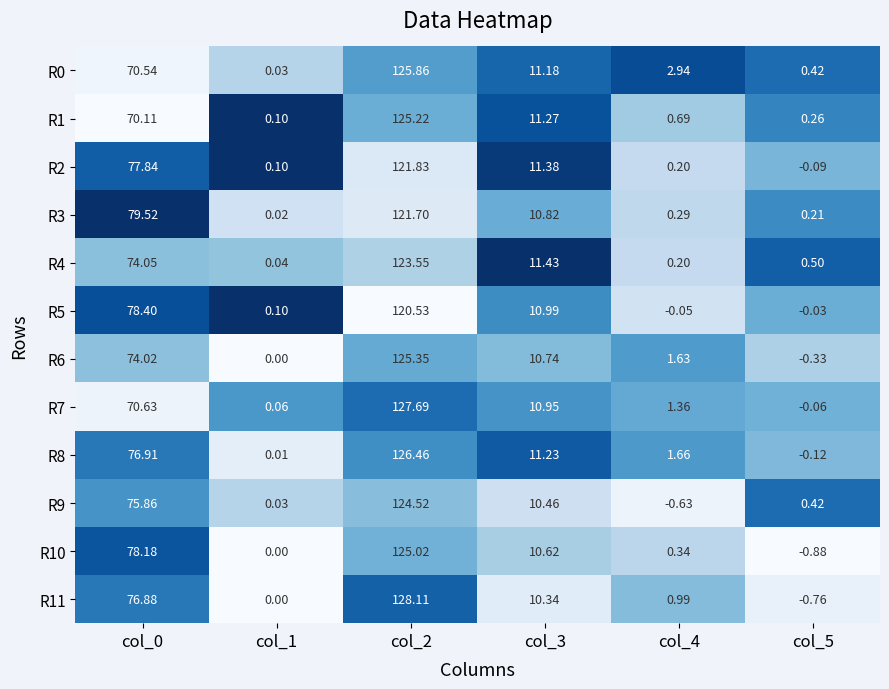

At col_2, list the series in order from largest to smallest.

R11, R7, R8, R0, R6, R1, R10, R9, R4, R2, R3, R5